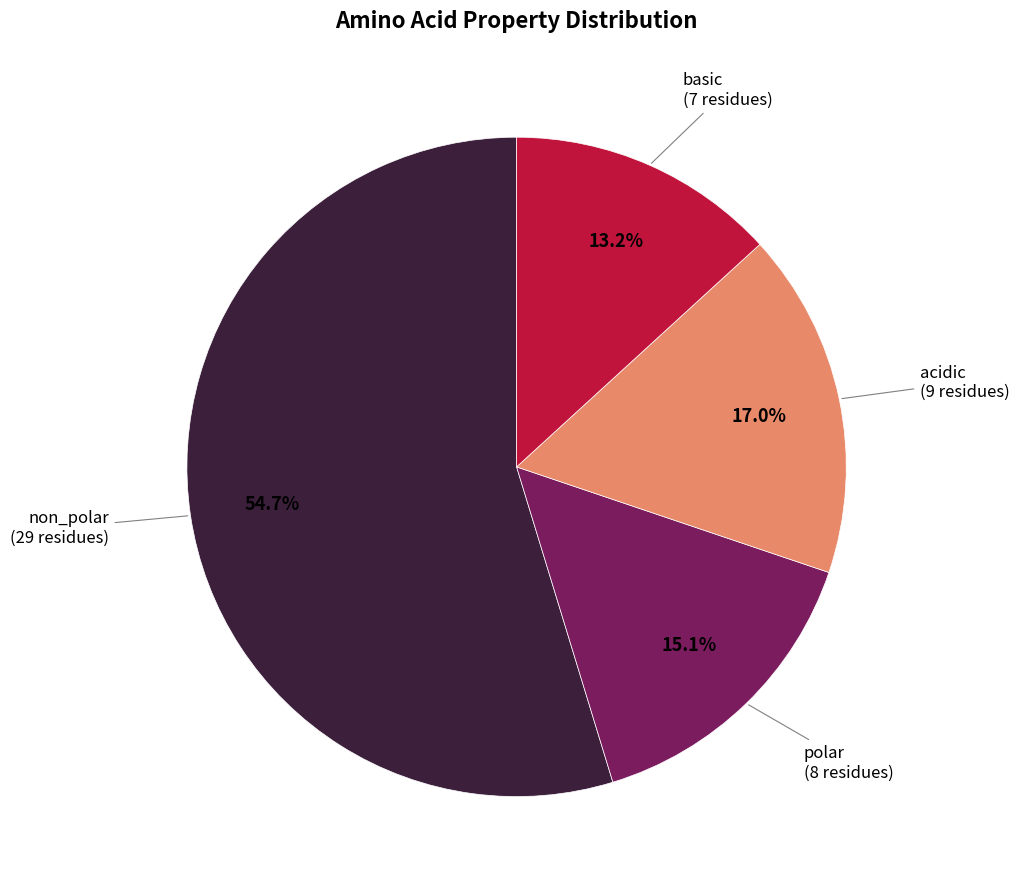

Does any single category account for the majority?

Yes